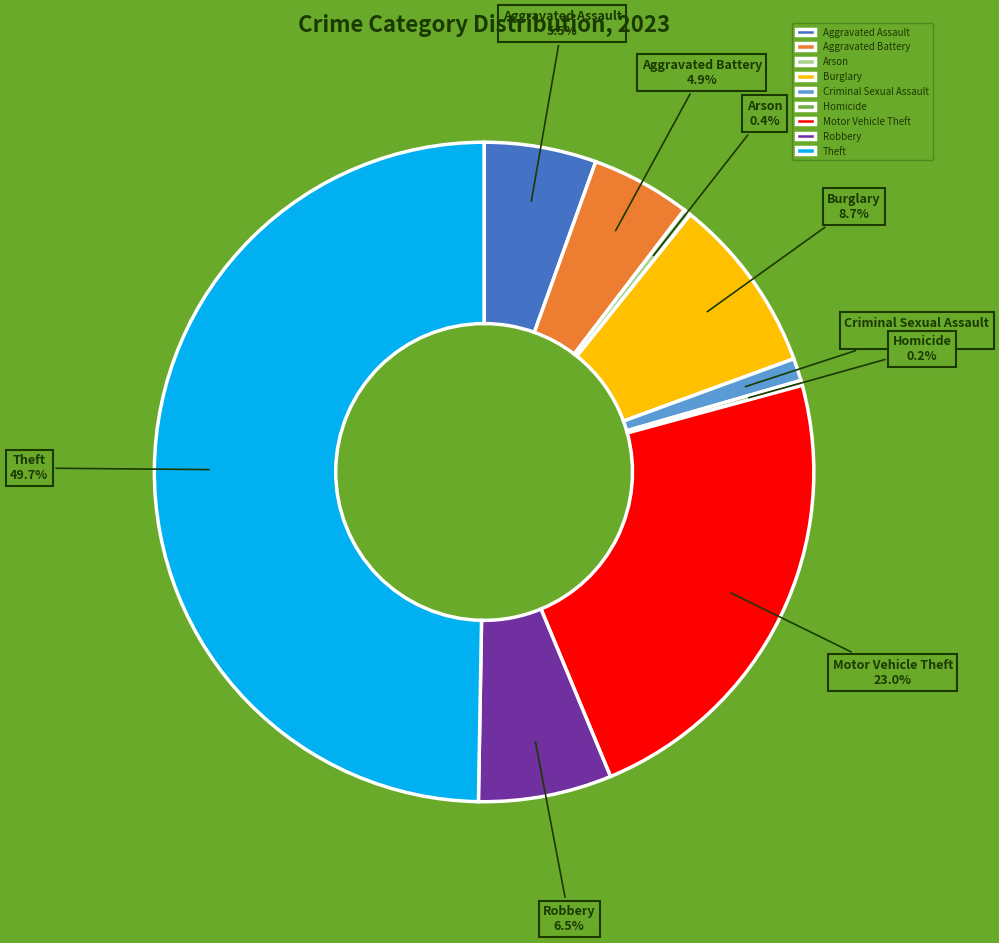

To the nearest percent, what percentage of the pie is Aggravated Battery?

5%